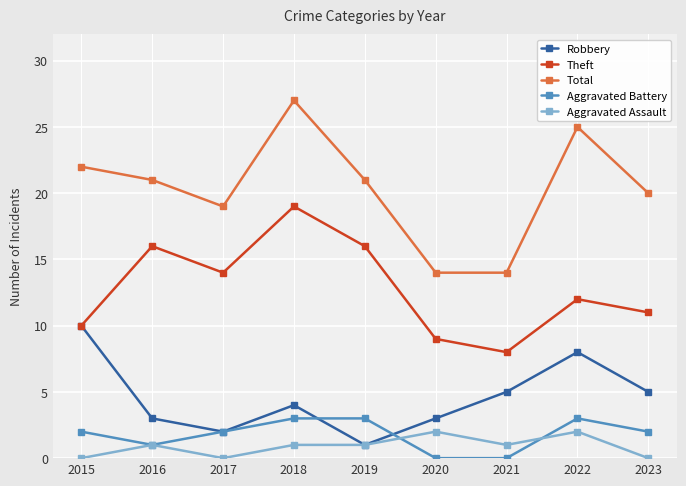

The value of Aggravated Battery at 2016 is 1. True or false?

True